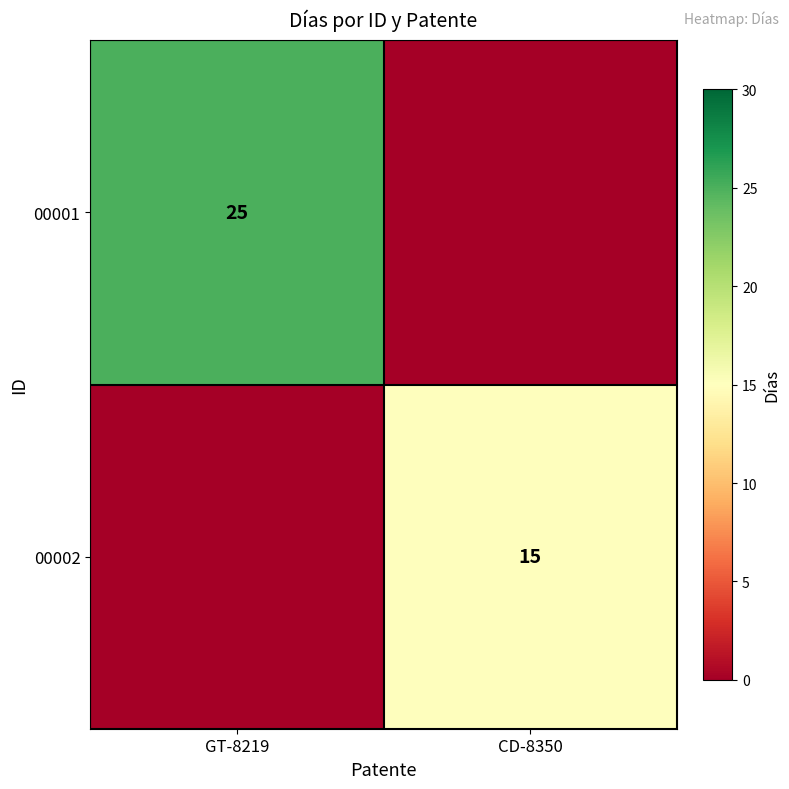

The value of 00002 at CD-8350 is 8. True or false?

False